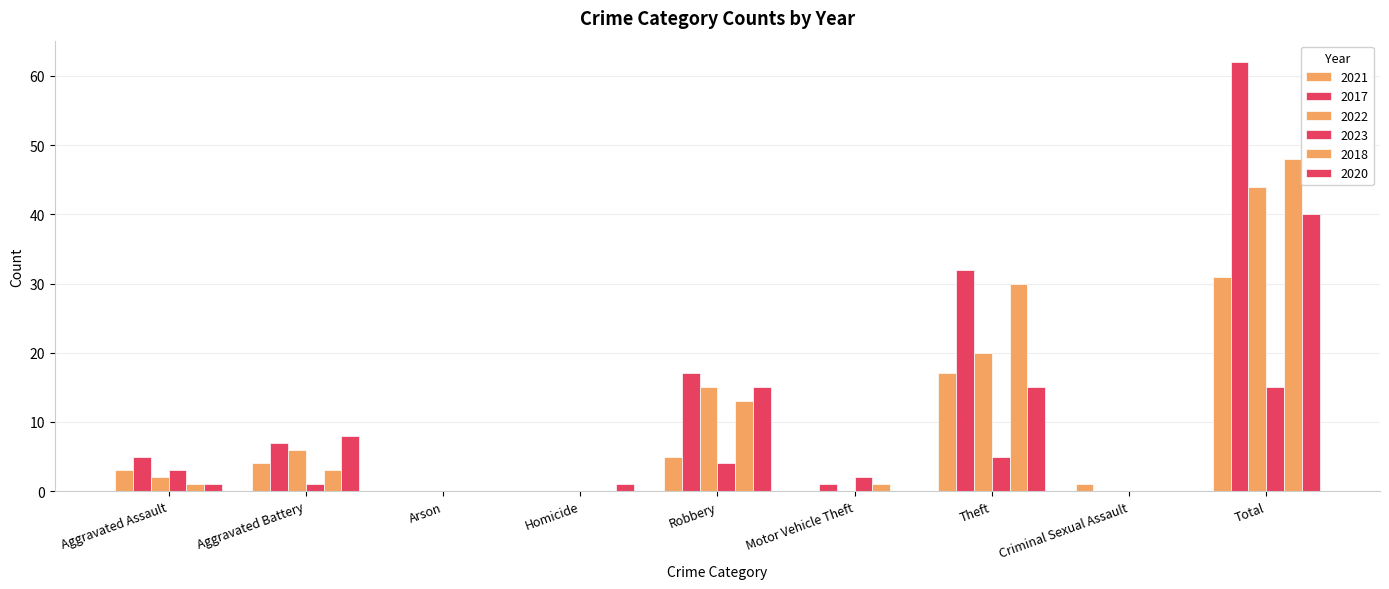

Which series changed the most between Arson and Criminal Sexual Assault?

2021